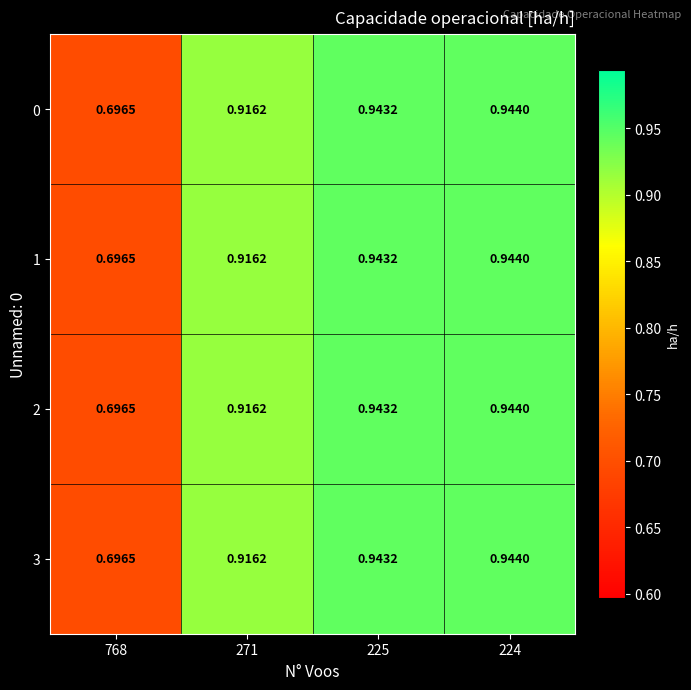

Is the value of 1 at 271 greater than the value of 3 at 224?

No